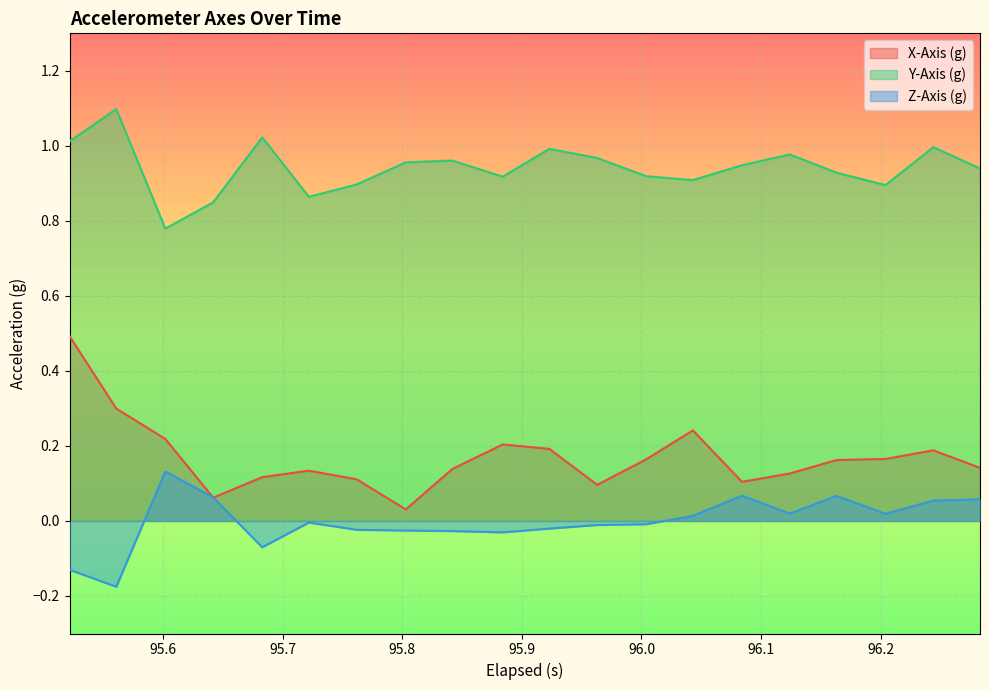

List the series in order of their overall mean, lowest first.

Z-Axis (g), X-Axis (g), Y-Axis (g)